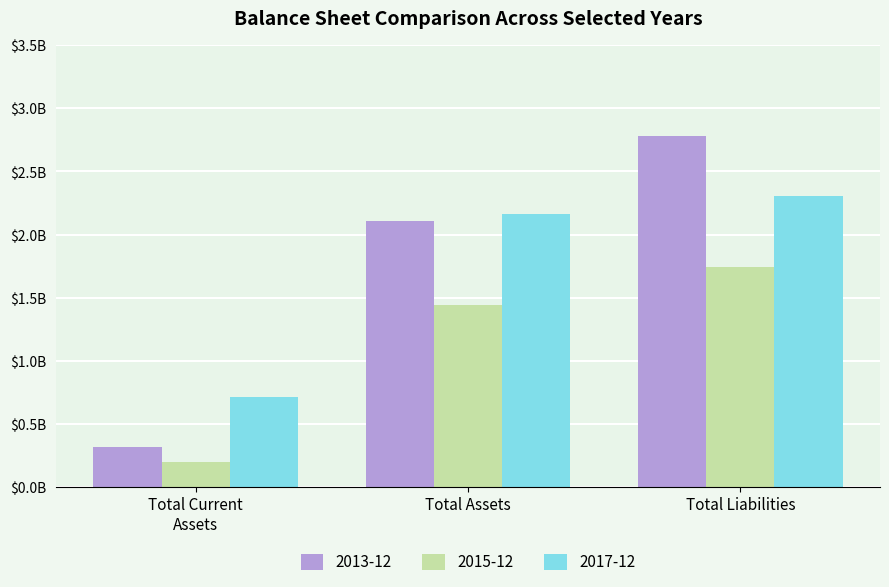

What are all the series names shown in the legend?

2013-12, 2015-12, 2017-12